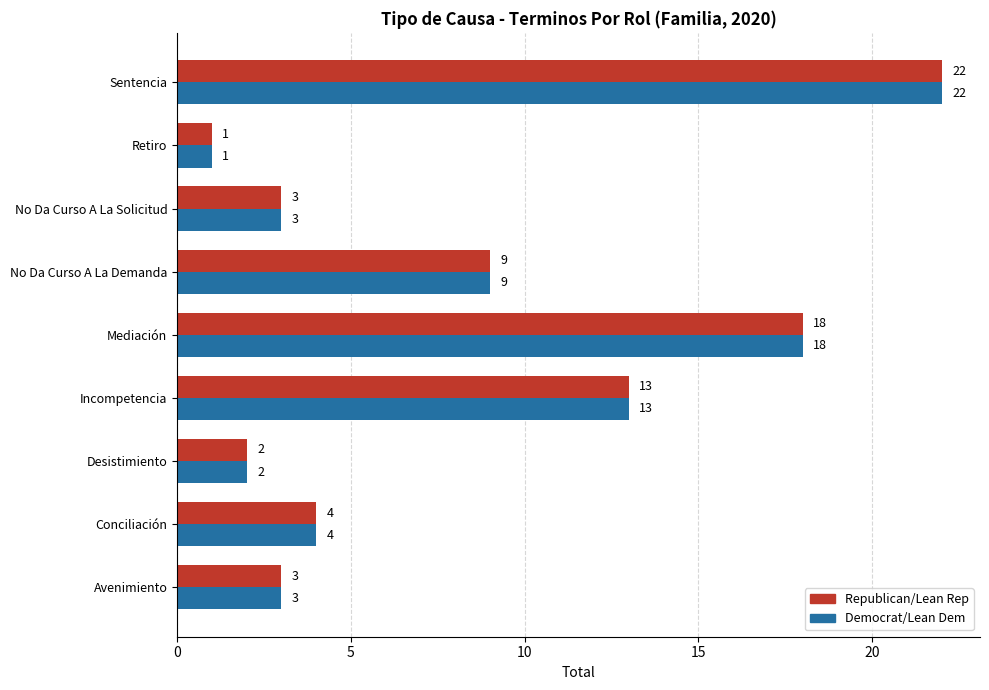

Which category has the highest value in the Democrat/Lean Dem series?

Sentencia